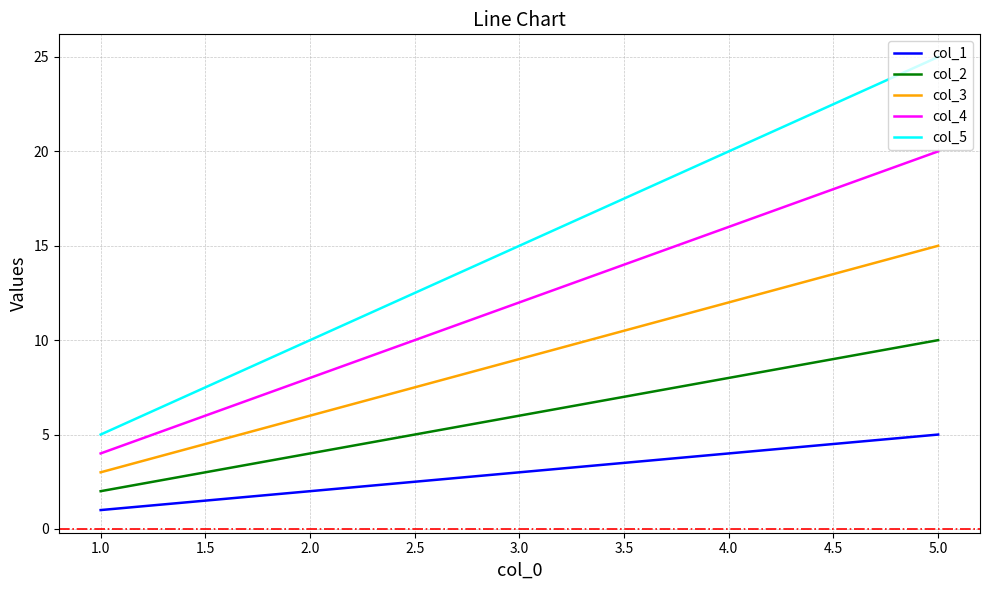

What is the average value of the col_3 series?

9